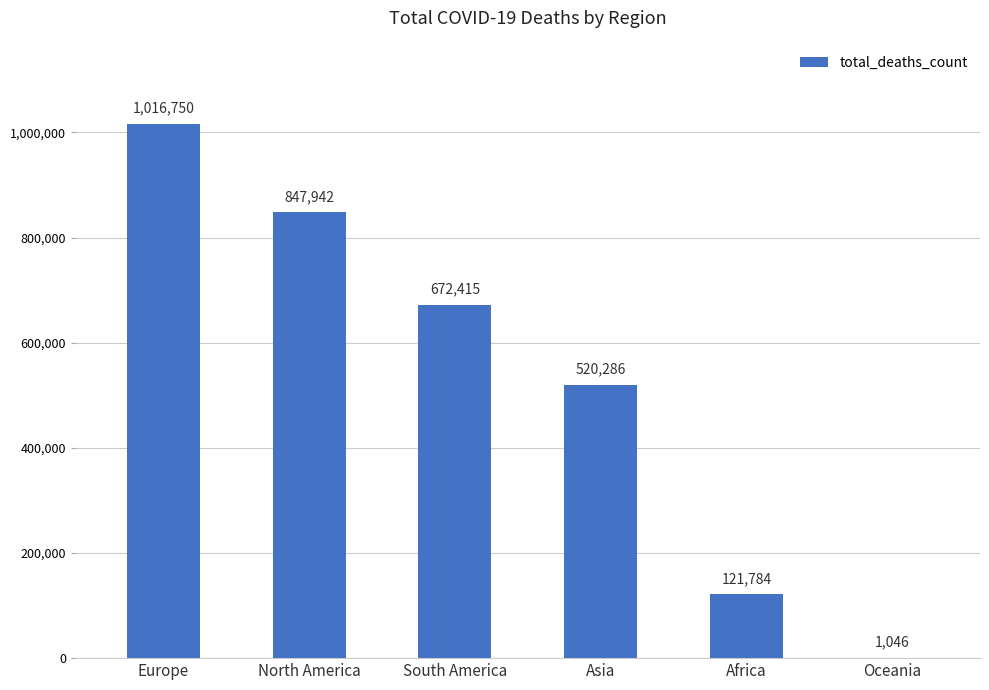

What is the sum of all values?

3180223